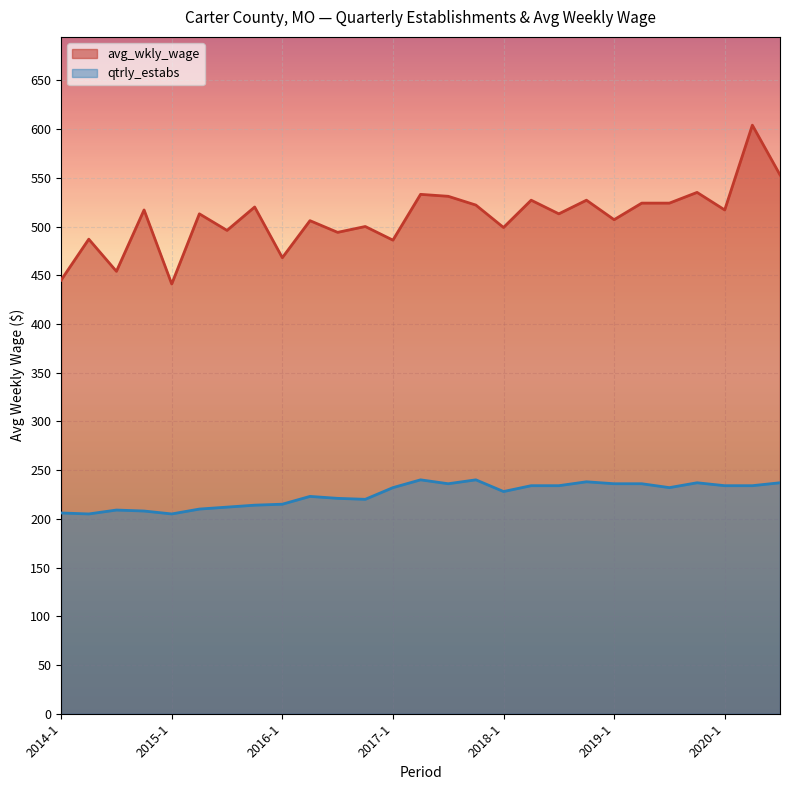

How many values in the qtrly_estabs series exceed 232?

12